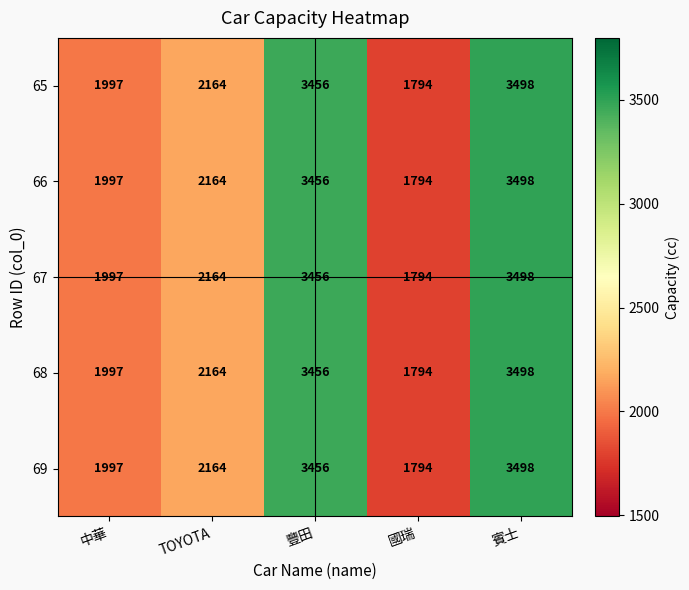

Where is 68 nearest to the value 2646?

TOYOTA